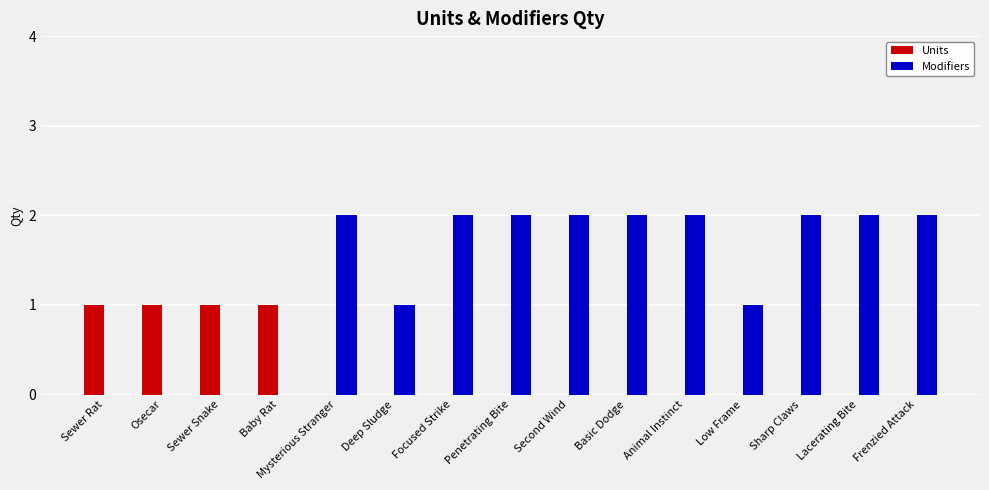

Which series has the largest total across all categories?

Modifiers